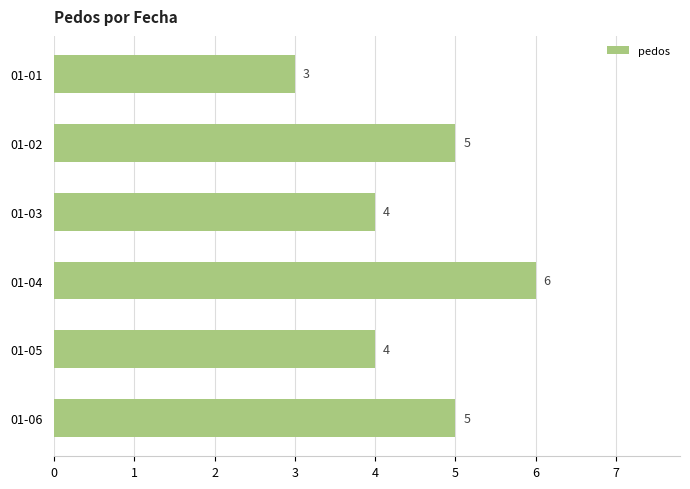

The chart shows a value of 3 at 01-01. True or false?

True